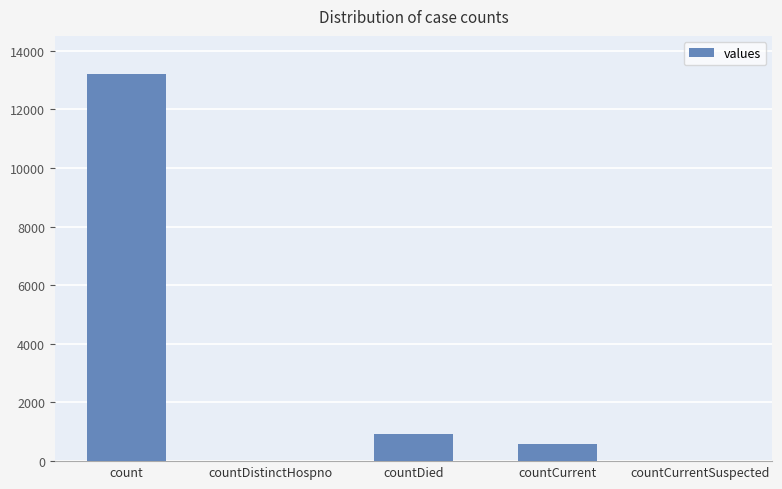

Which category has the highest value across all series?

count